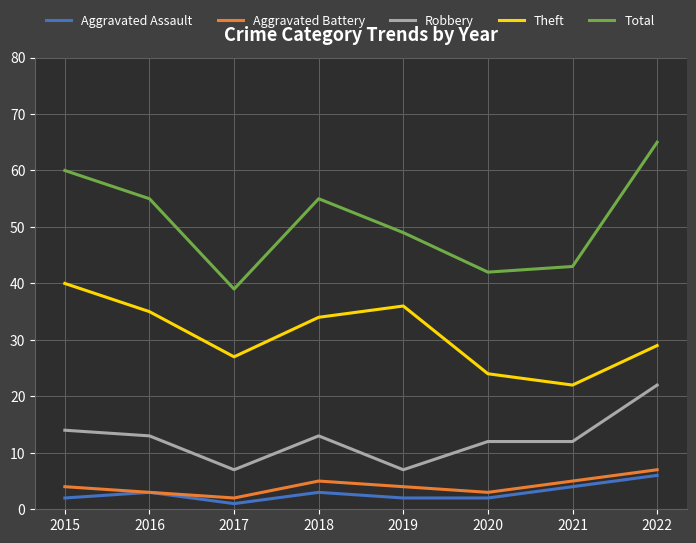

Between 2016 and 2017, which series saw the biggest shift?

Total